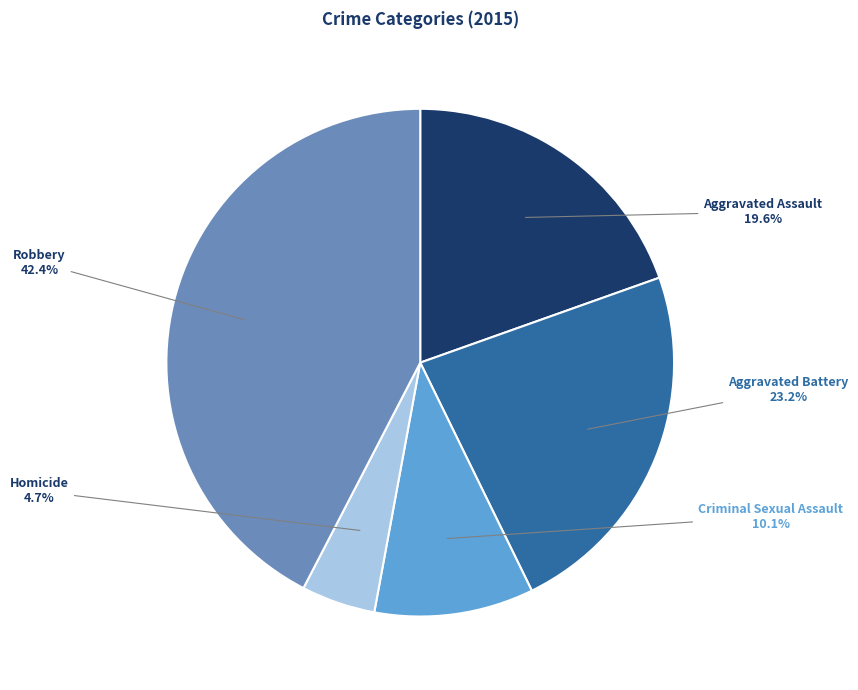

Which slice is the smallest?

Homicide